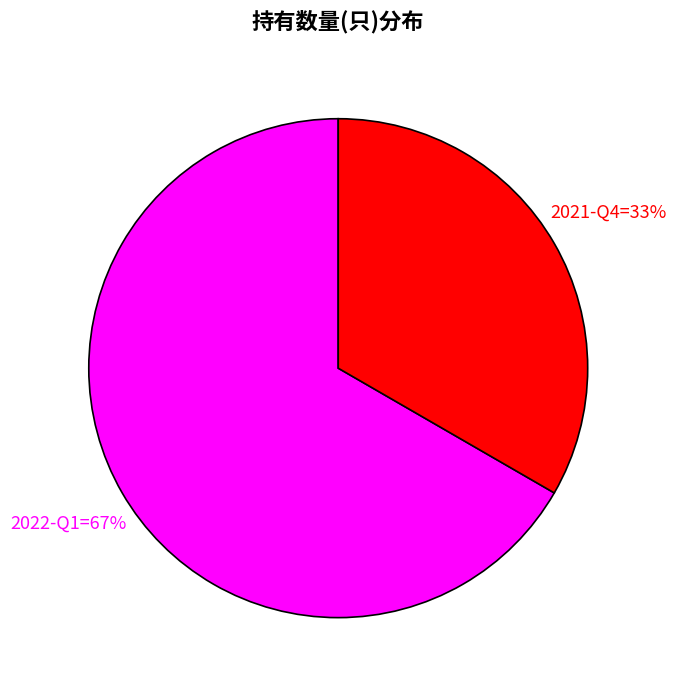

To the nearest percent, what is the average slice percentage?

50%